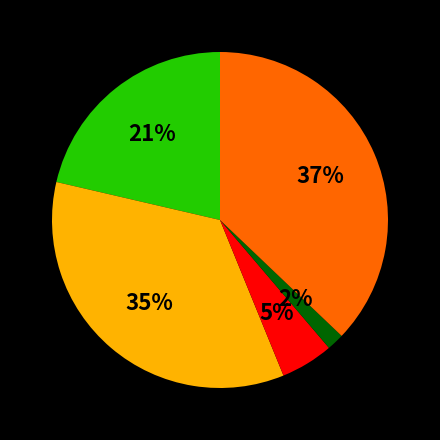

To the nearest percent, what is the difference between the largest and smallest slice percentages?

35%